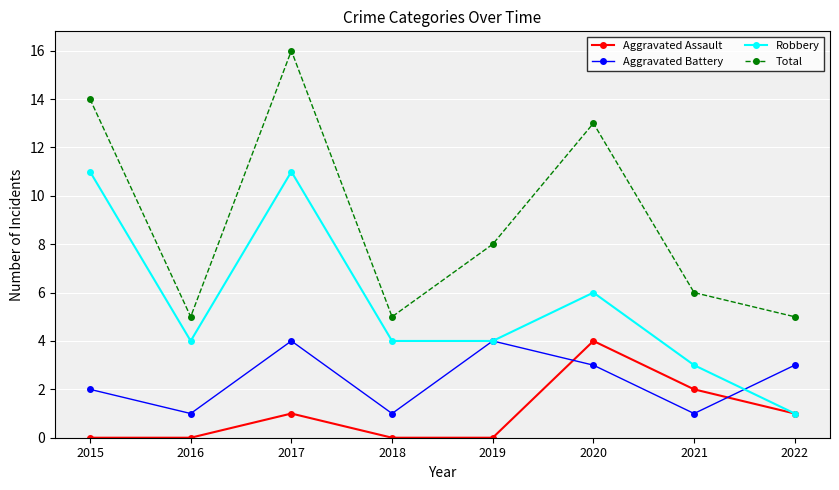

Is the value of Aggravated Battery at 2016 greater than the value of Robbery at 2021?

No